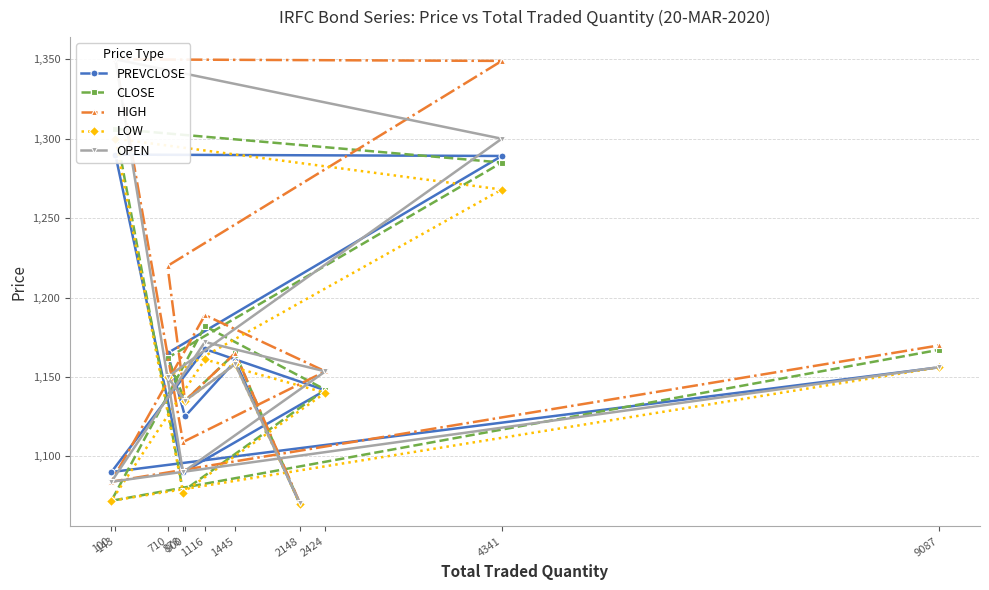

The HIGH series shows 1084.0 at 100. True or false?

True